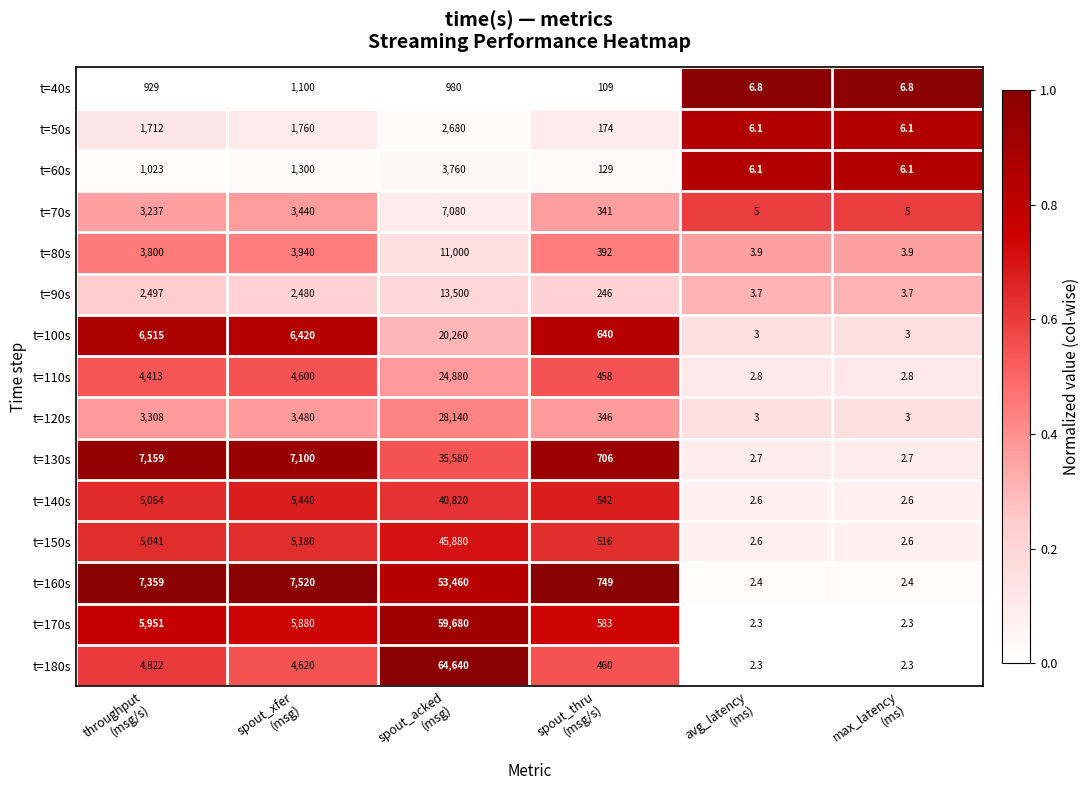

Which series has the largest range (max minus min)?

t=180s